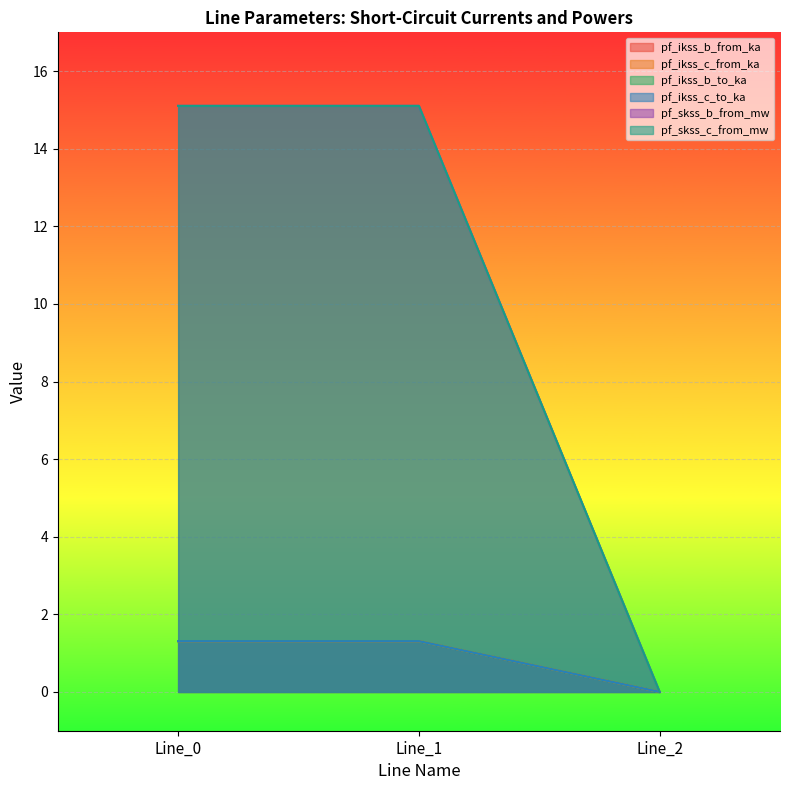

Which label corresponds to the smallest value in the chart?

Line_2